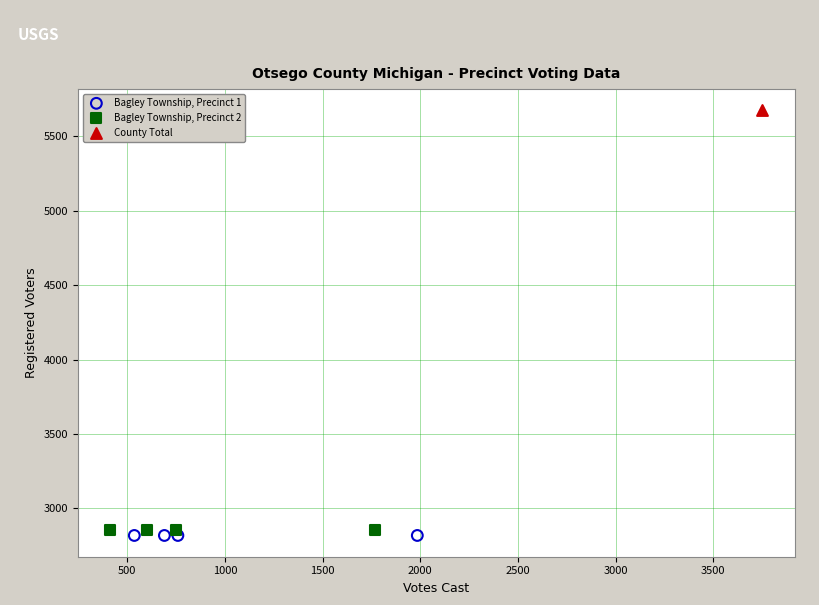

What are all the series names shown in the legend?

Bagley Township, Precinct 1, Bagley Township, Precinct 2, County Total